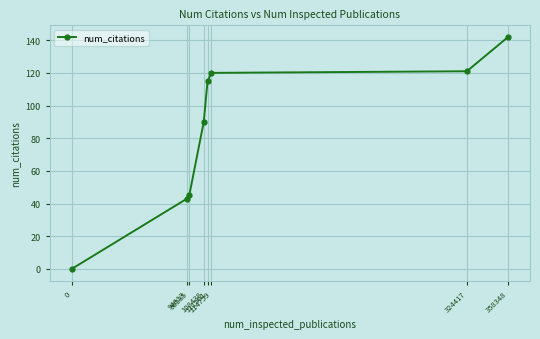

Does the chart display data point markers on the line(s)?

Yes